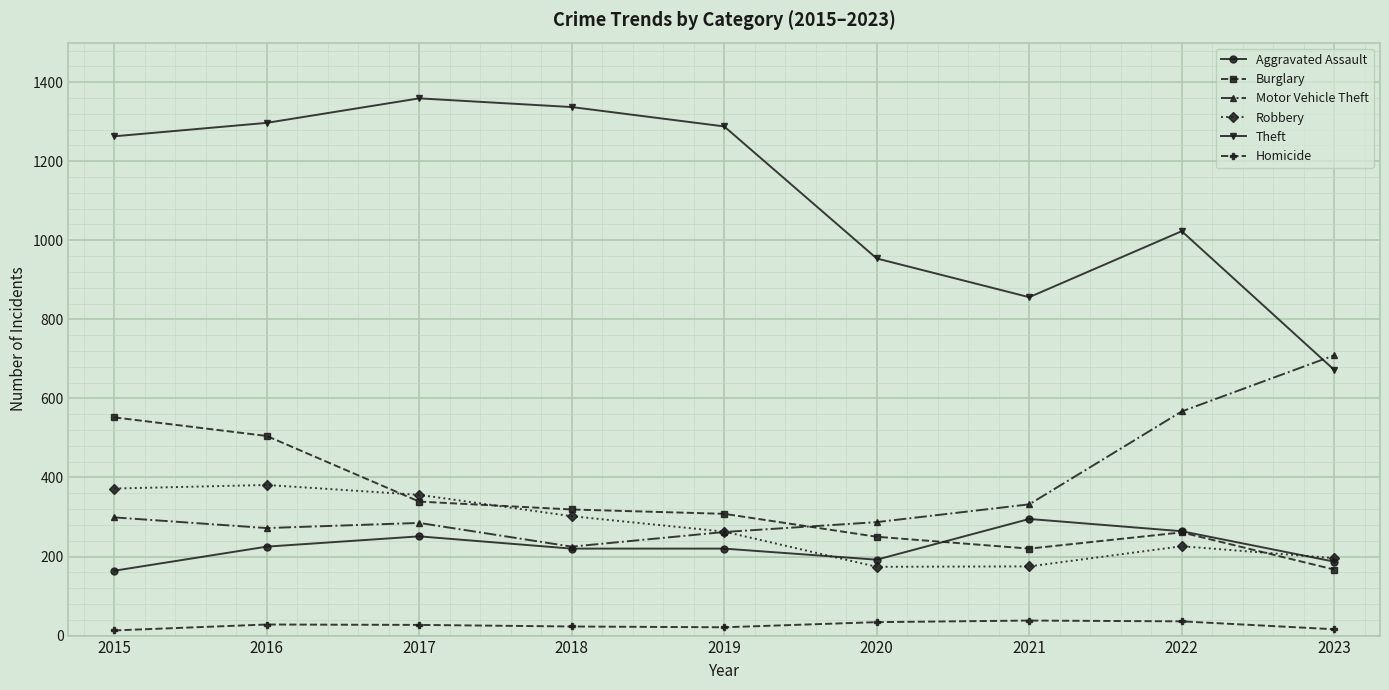

The Robbery series shows 82 at 2020. True or false?

False